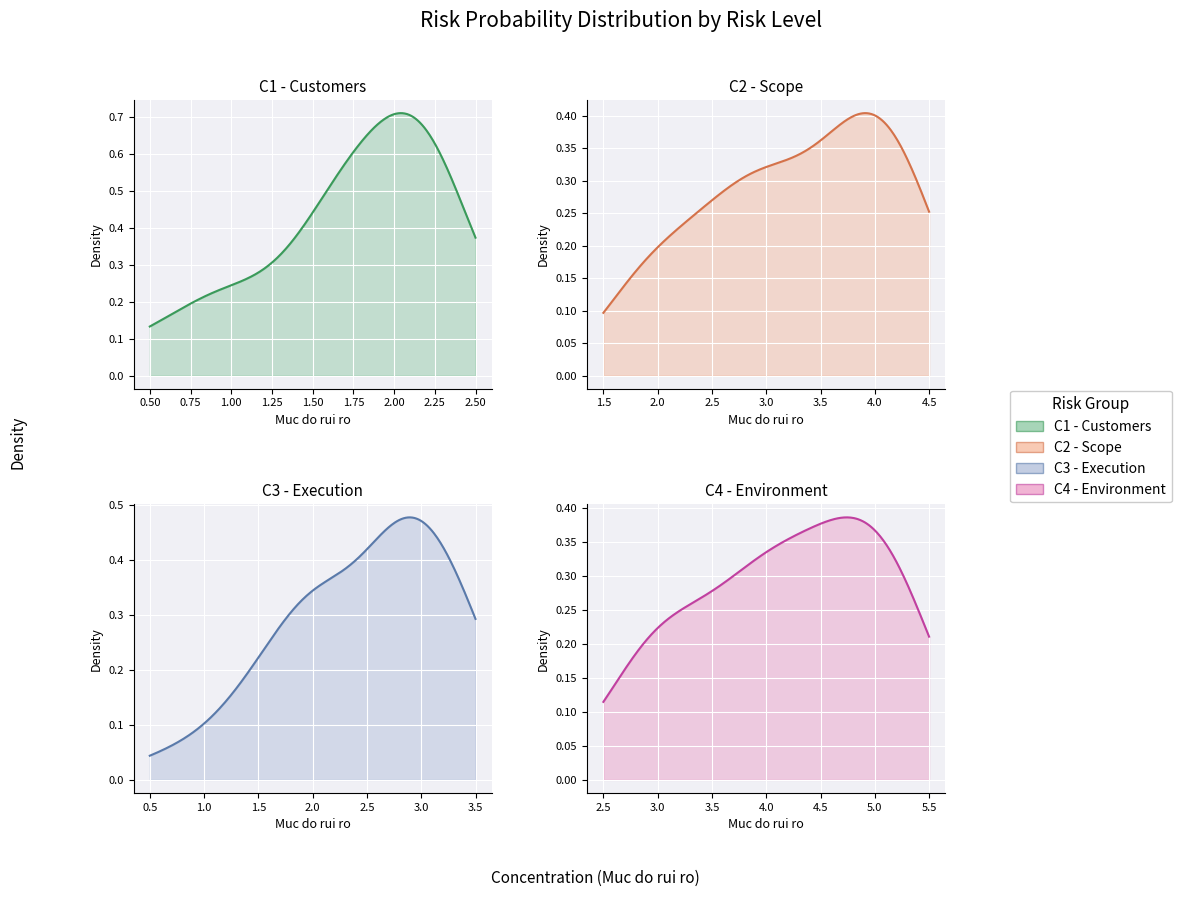

How many values are between 0 and 1?

5